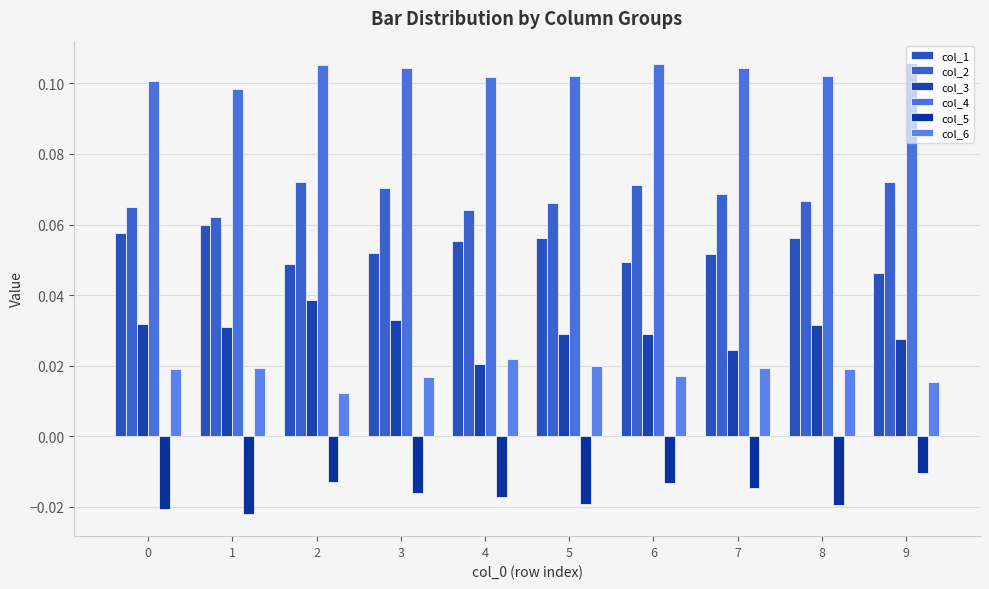

Which category has the highest value in the col_5 series?

9